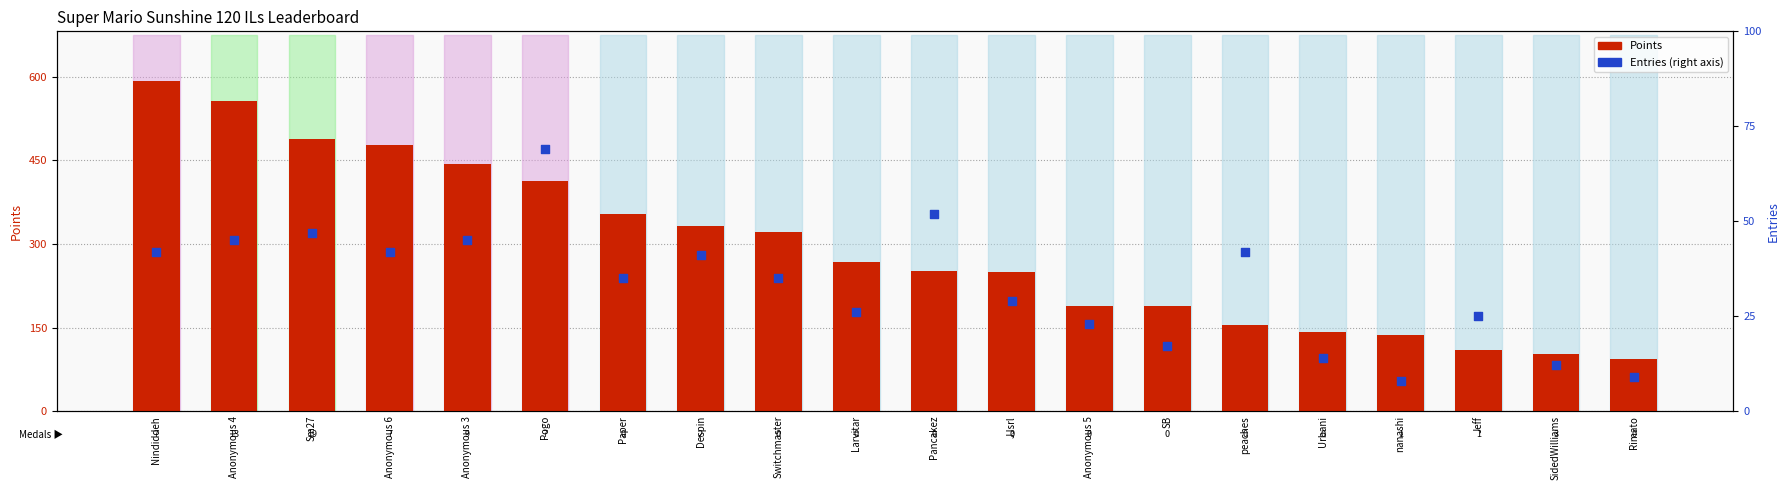

What are all the series names shown in the legend?

Points, Entries